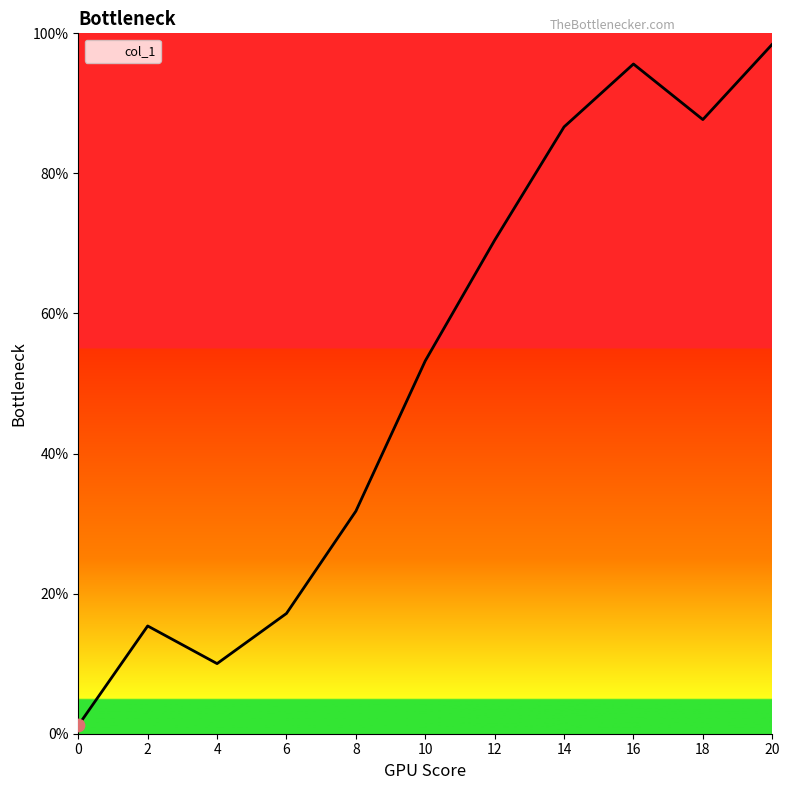

Approximately how many times larger is the value at 10 compared to 8?

1.7